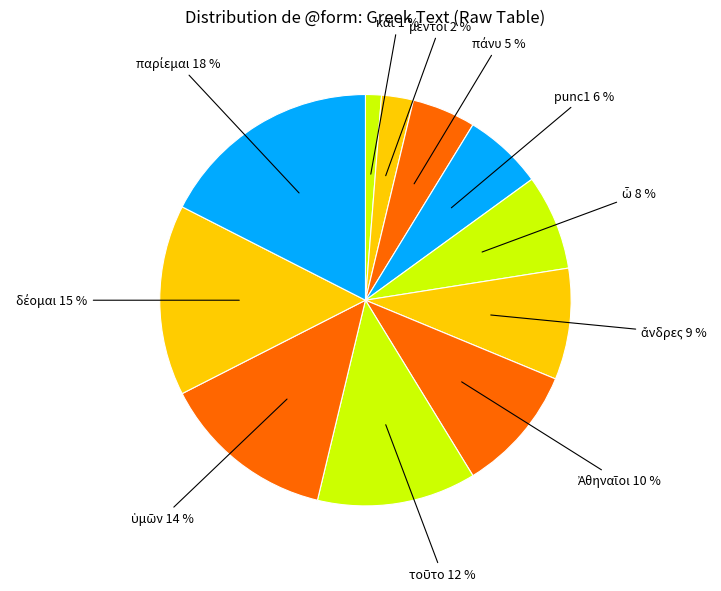

To the nearest percent, what is the average slice percentage?

9%